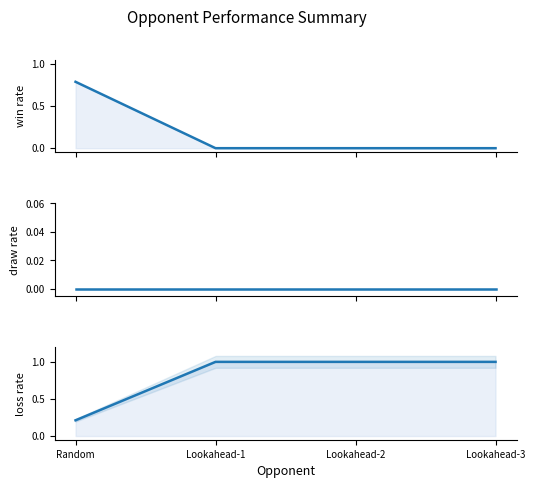

The loss_rate series shows 1.0 at Lookahead-3. True or false?

True